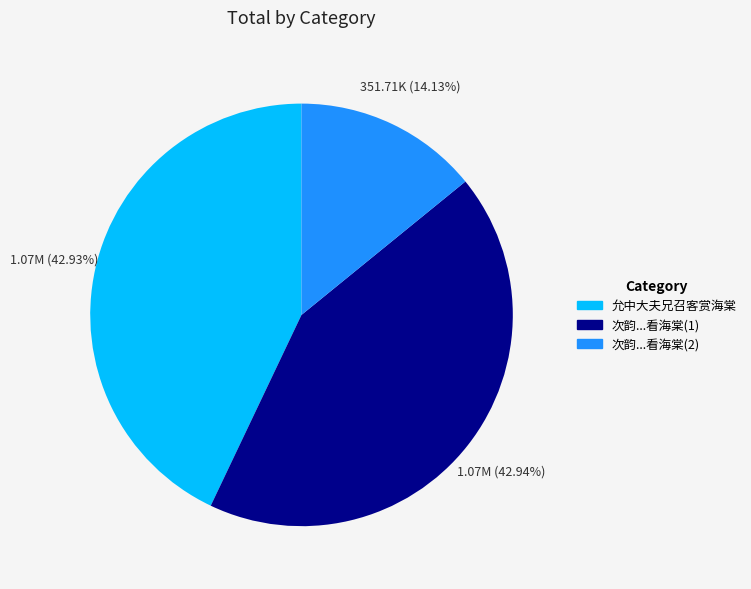

Is there any slice that represents more than half of the pie?

No